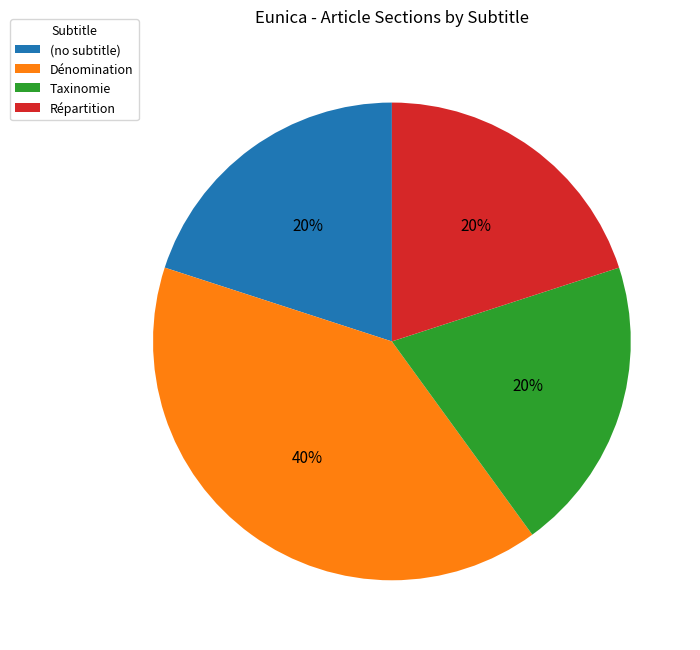

Approximately how many times larger is the value at Dénomination compared to Répartition?

2.0